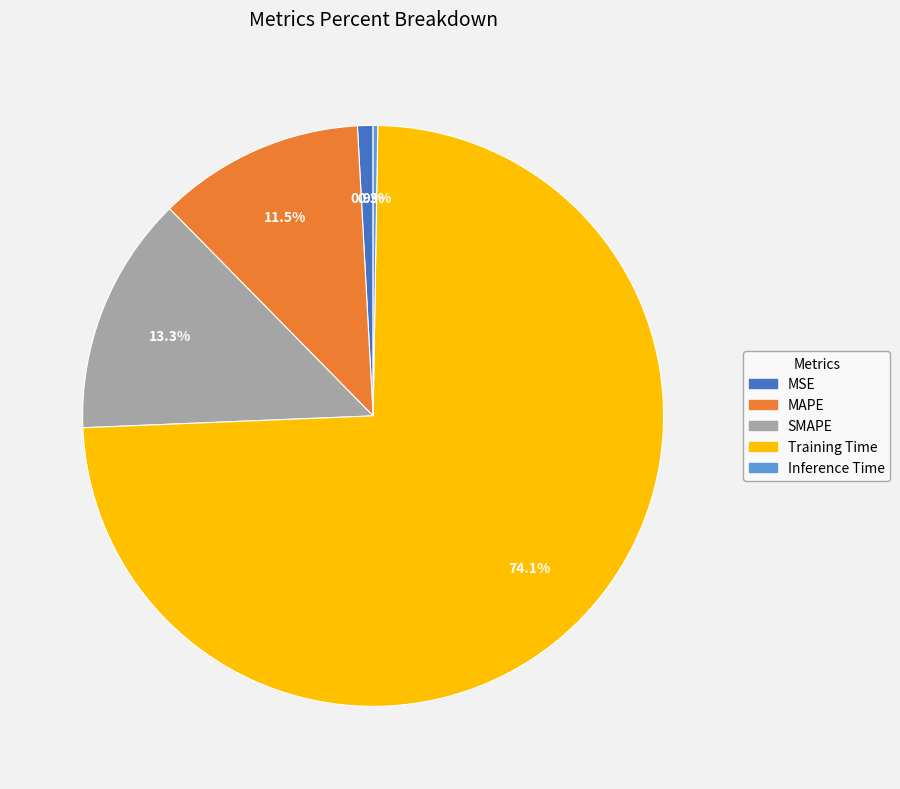

Approximately how many times larger is the value at MAPE compared to Training Time?

0.2